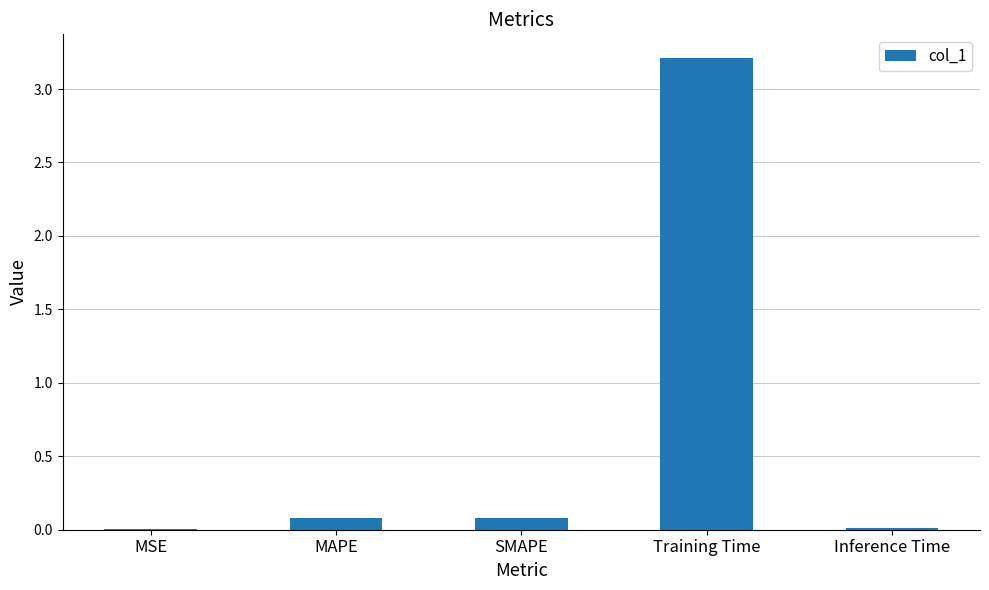

Between MSE and MAPE, which is larger?

MAPE